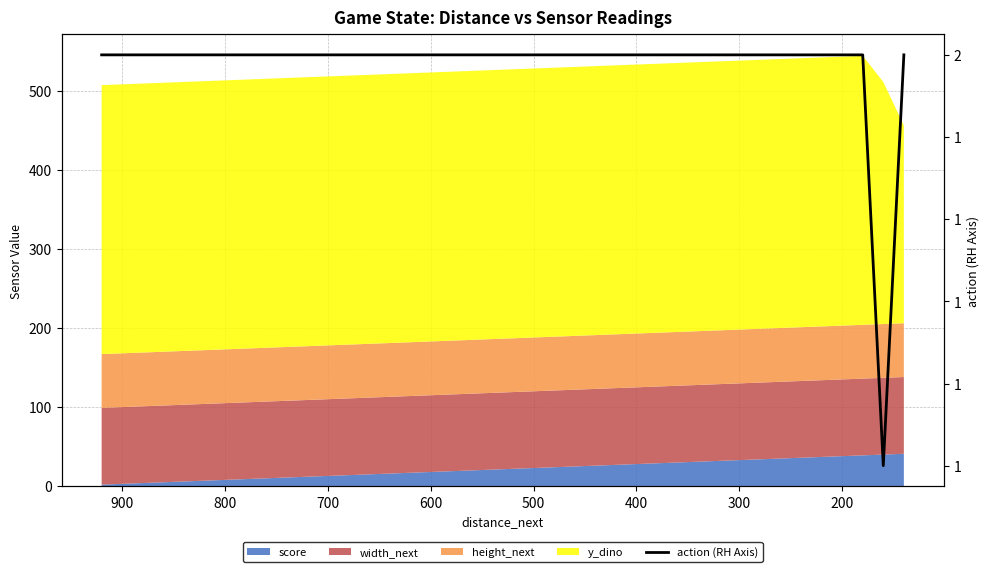

Count the values in the range 2 to 3.

39